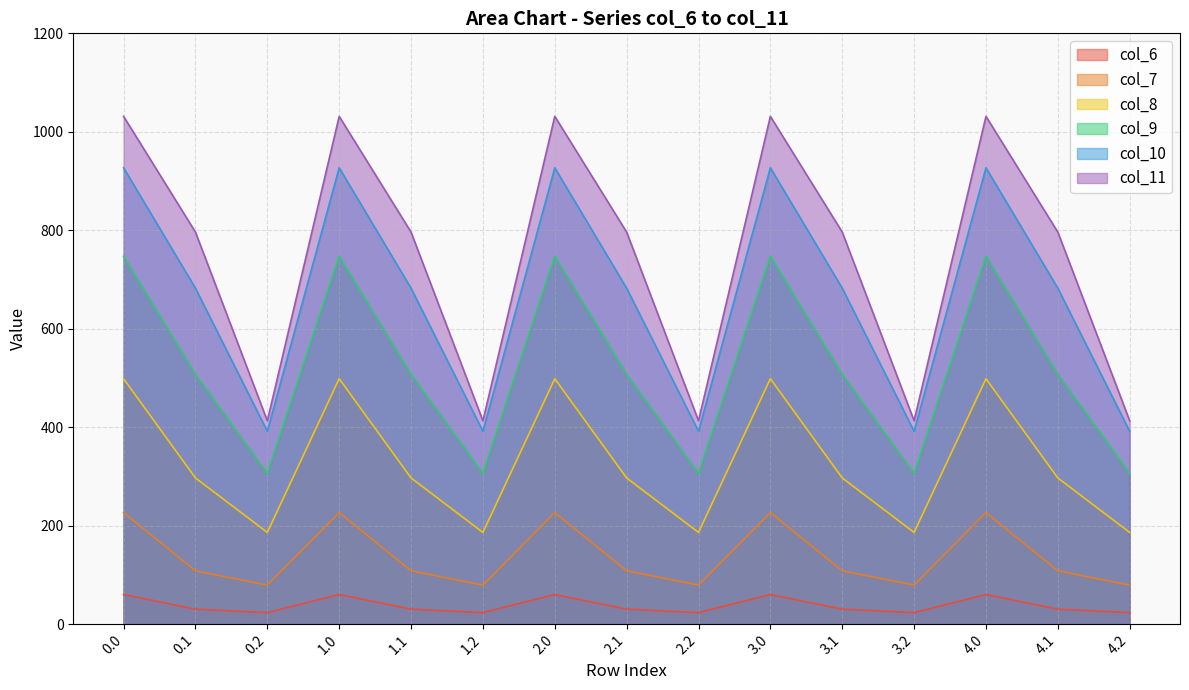

What is the approximate value of col_11 at 2.0?

1031.3